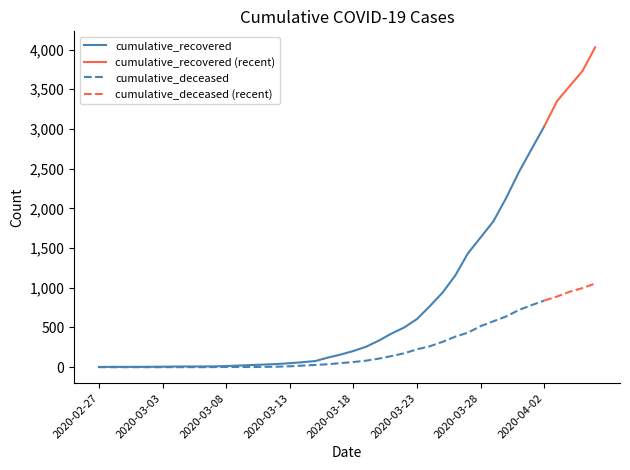

True or false: cumulative_deceased has more than 2 points higher than both neighbors.

False